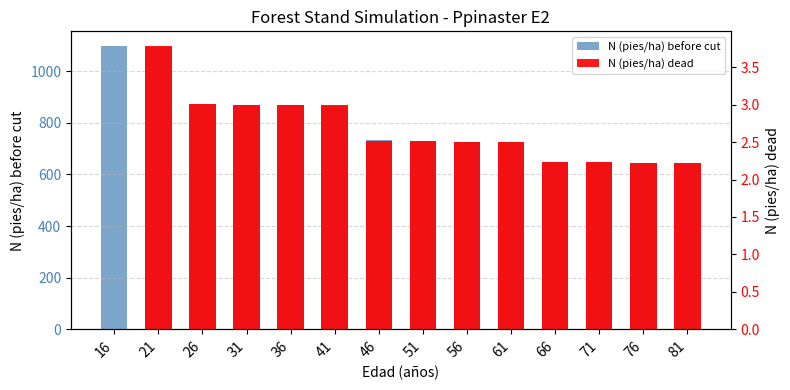

What is the sum of all N (pies/ha) dead values?

34.7